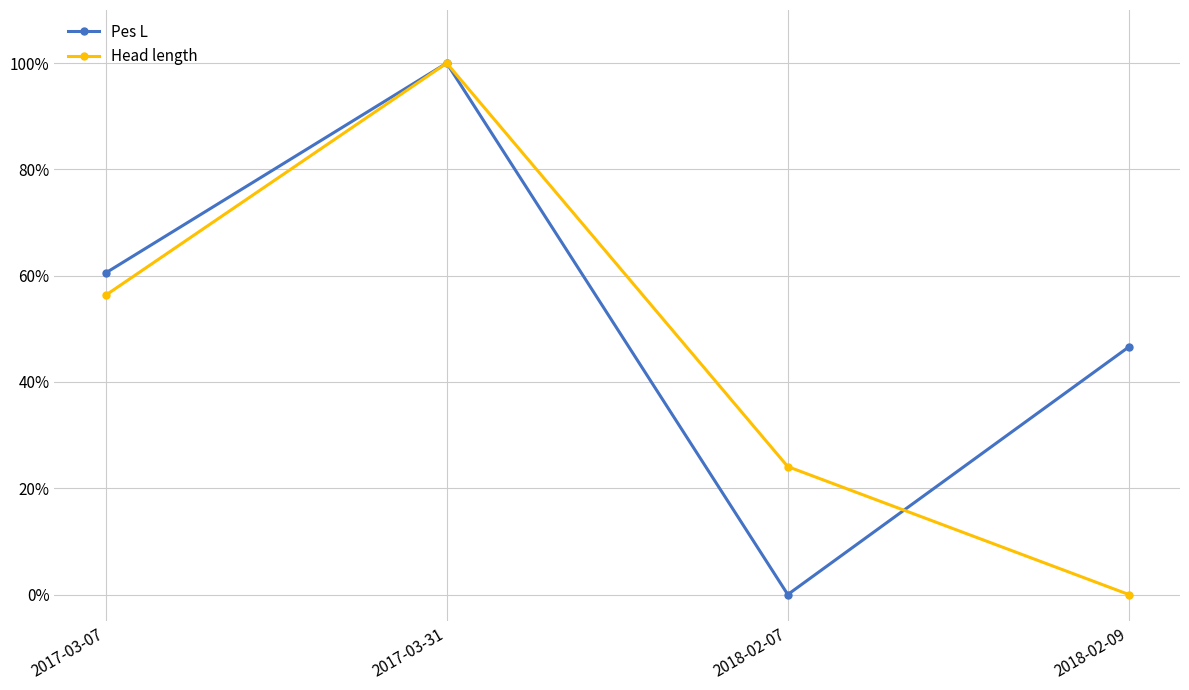

Which series changed the most between 2017-03-07 and 2018-02-09?

Head length